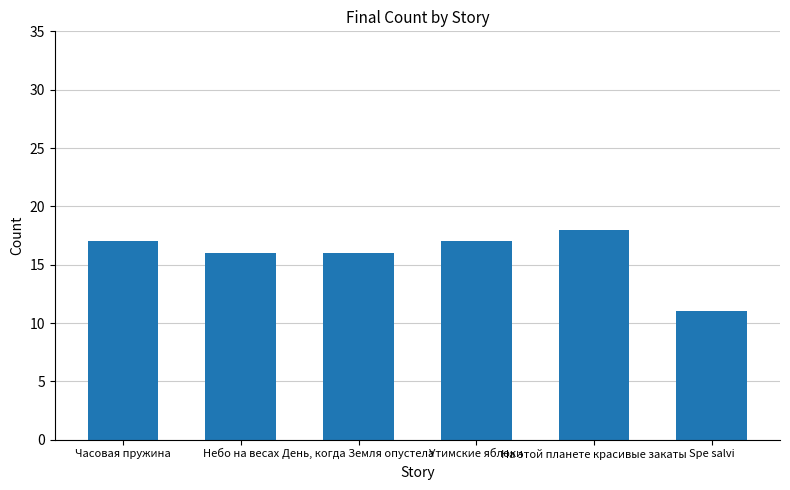

Does the chart contain stacked bars?

No